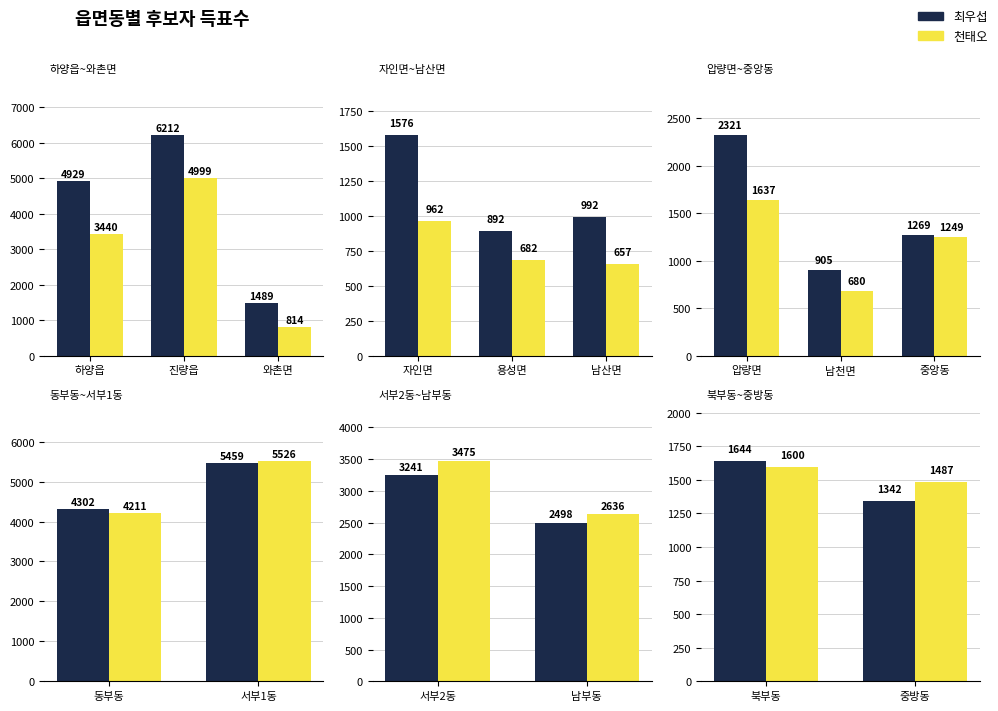

Count the 천태오 values in the range 1487 to 1600.

2